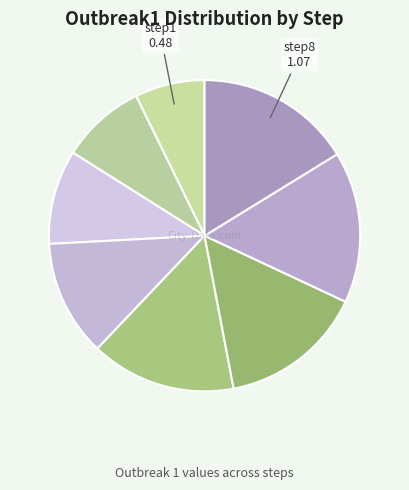

Count the number of slices in the pie.

8